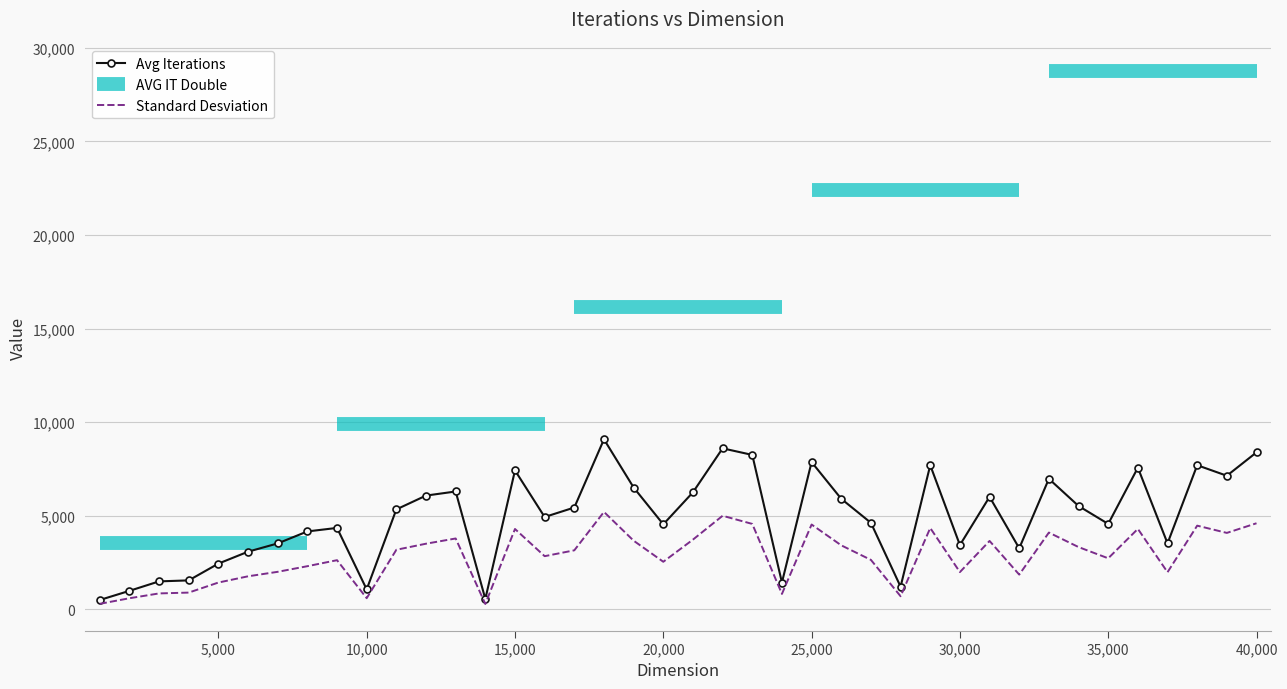

True or false: Standard Desviation and Avg Iterations intersect in this chart.

False